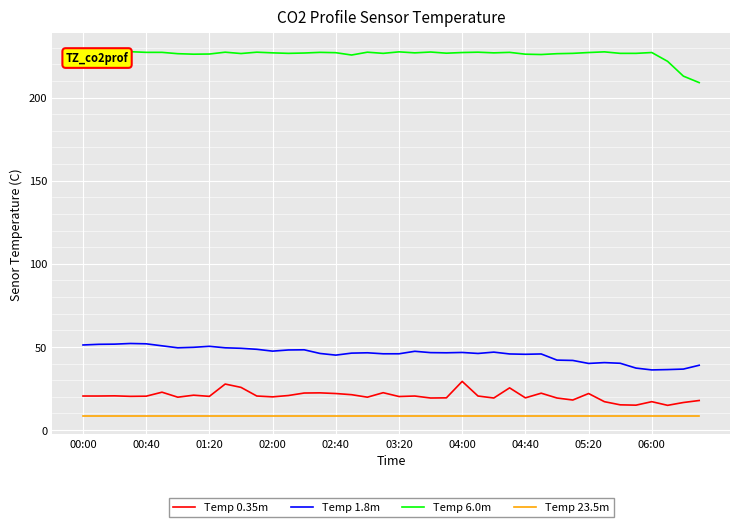

What is the difference between the maximum and minimum values in the Temp 6.0m series?

18.6